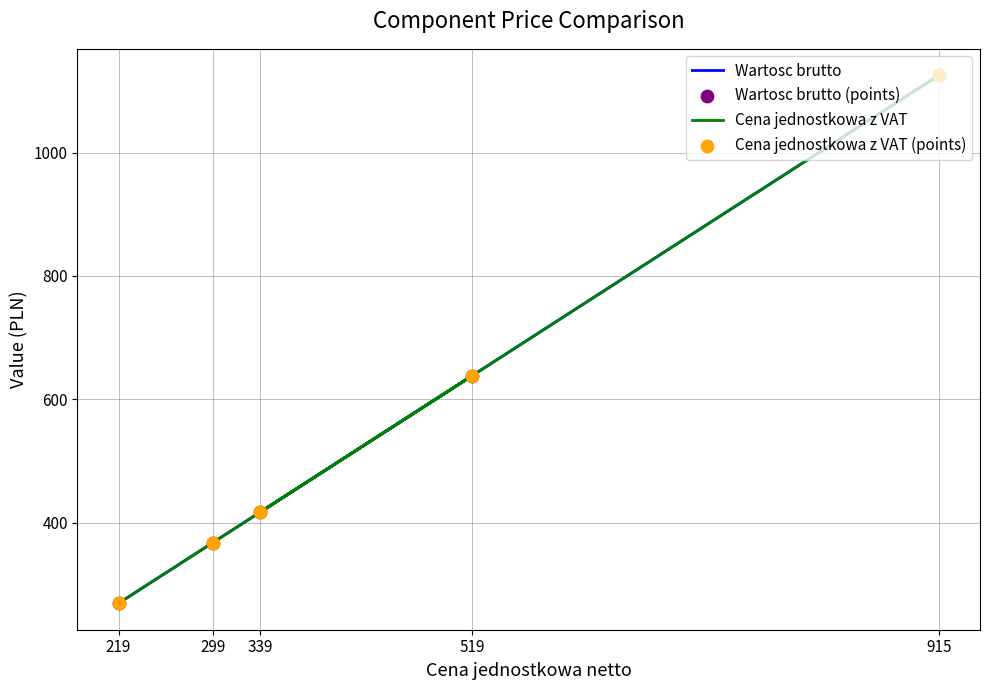

Which series has the widest spread of Y values?

Wartosc brutto